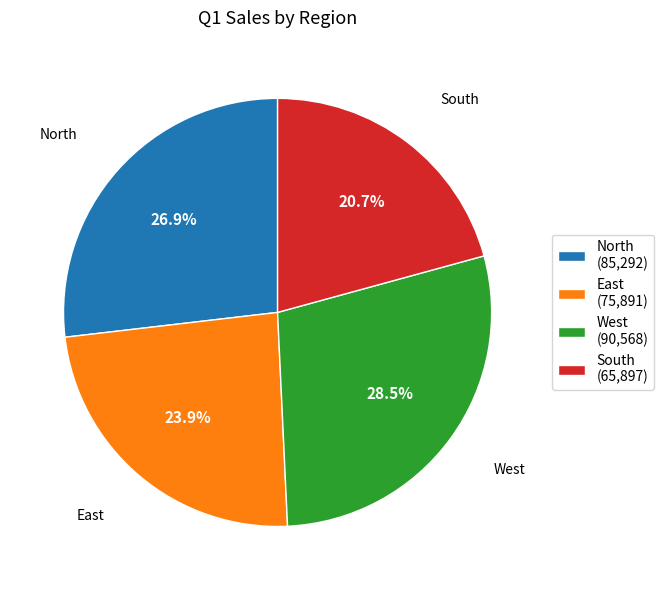

To the nearest percent, what is the average slice percentage?

25%